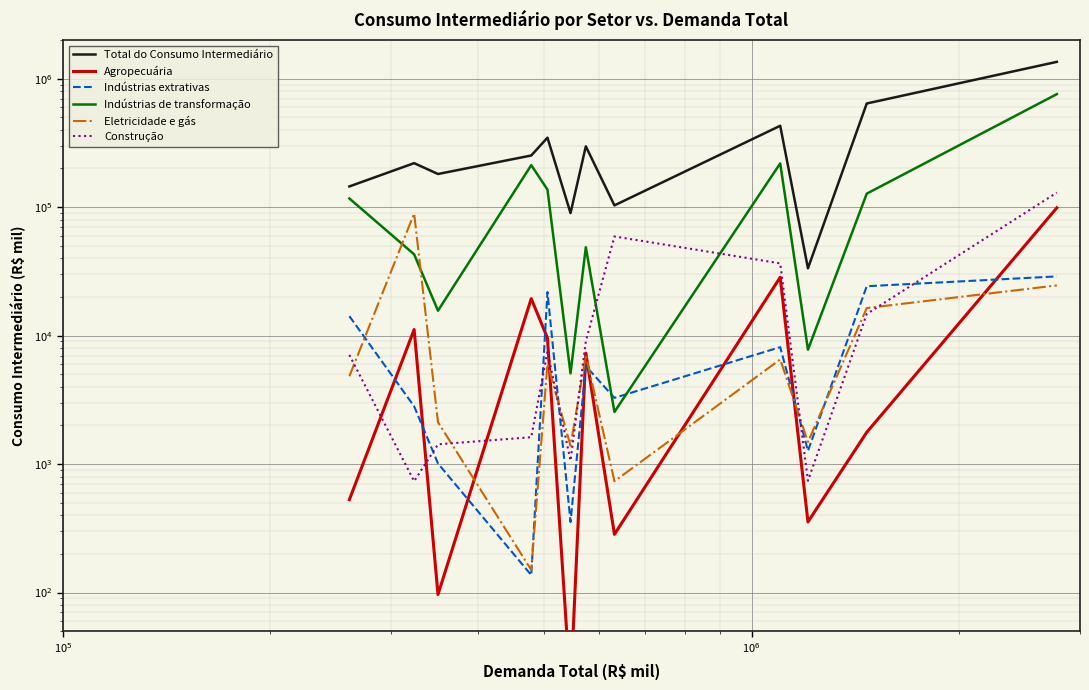

Rank the series by their maximum value, from highest to lowest.

Total do Consumo Intermediário, Indústrias de transformação, Construção, Agropecuária, Eletricidade e gás, Indústrias extrativas